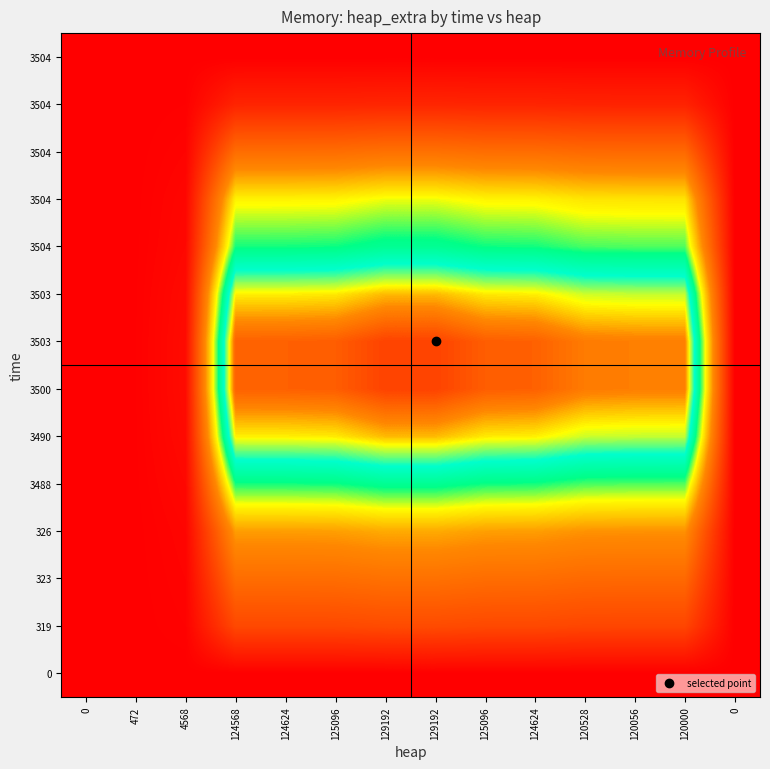

Which has a higher value, 129192 or 0?

129192